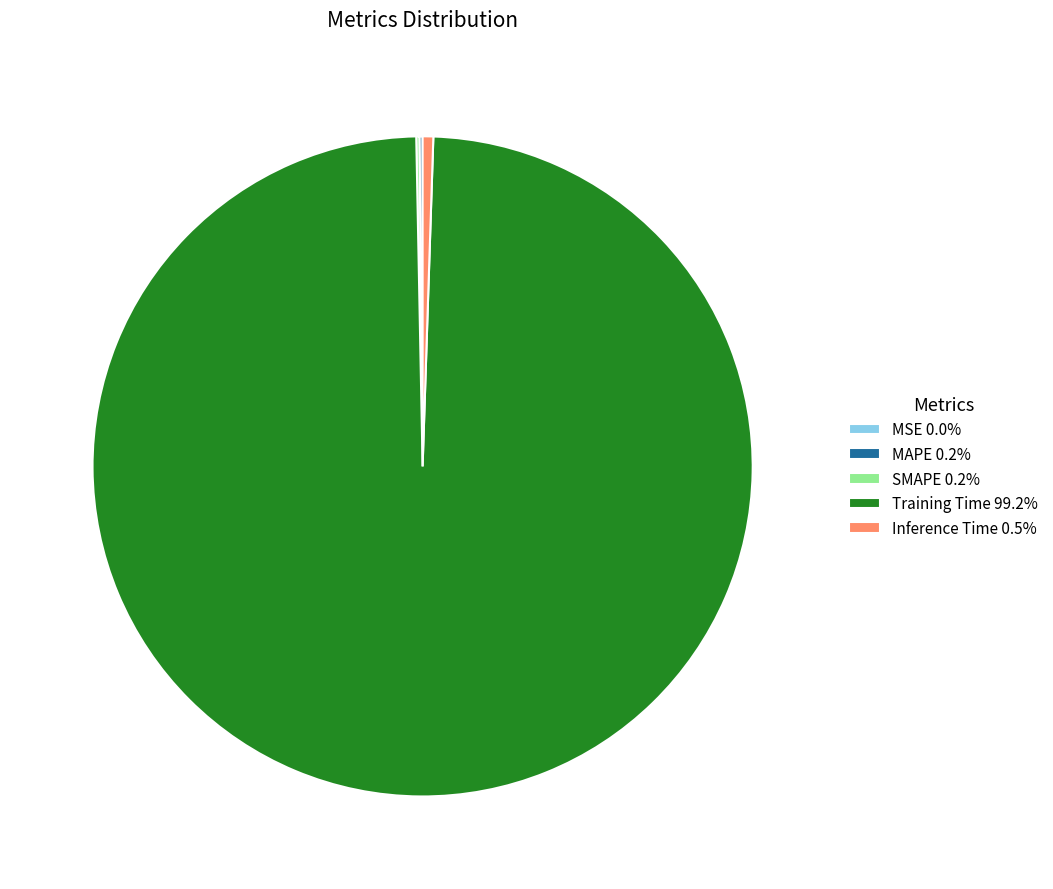

Does Training Time 99.2% account for over 50% of the chart?

Yes